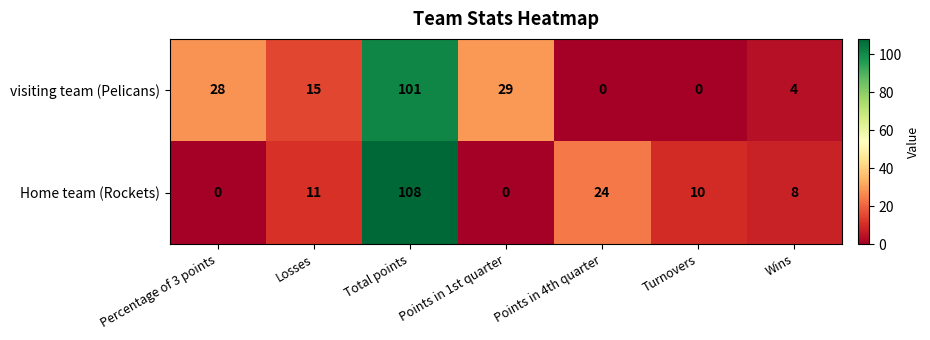

At which category does the chart reach its peak across all series?

Total points